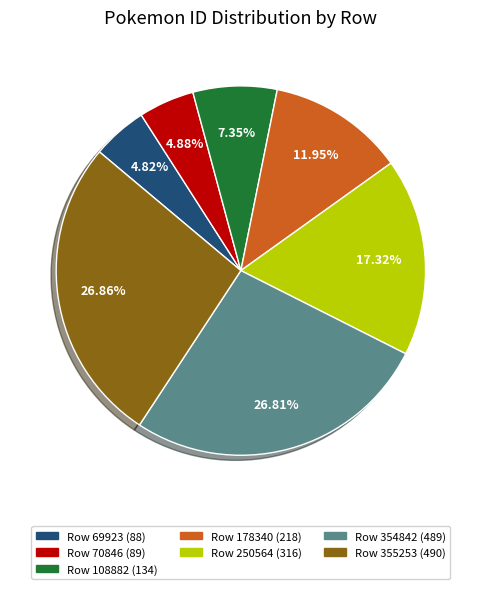

How many slices are in this pie chart?

7